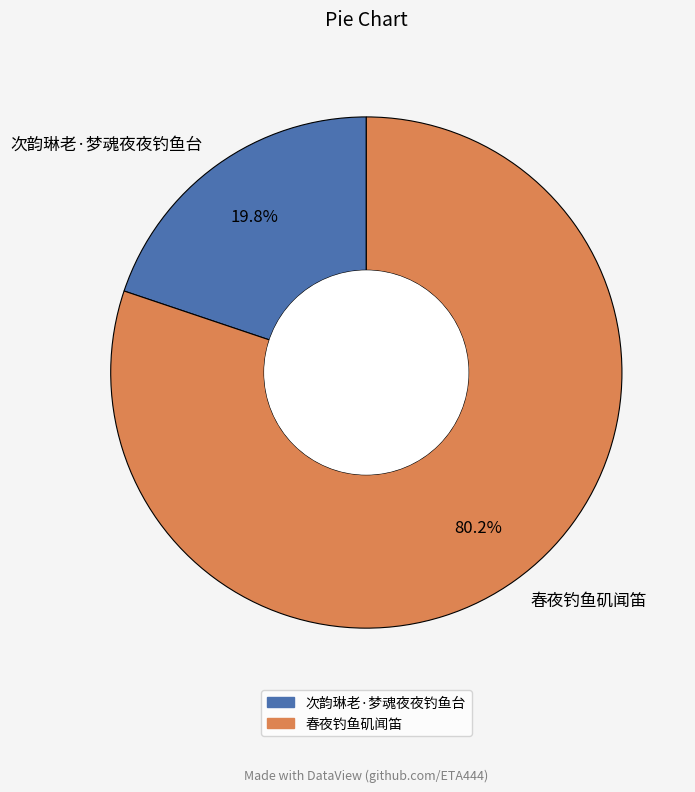

True or false: 春夜钓鱼矶闻笛 accounts for 80% of the total.

True